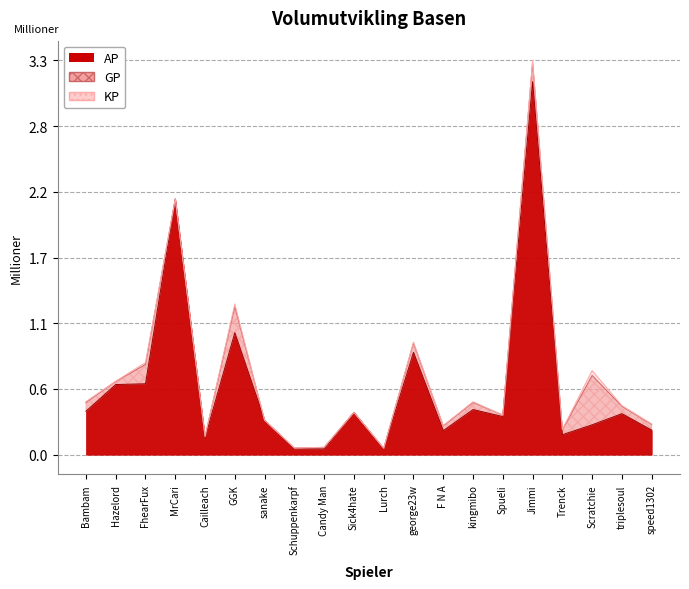

Which category has the highest value across all series?

Jimmi